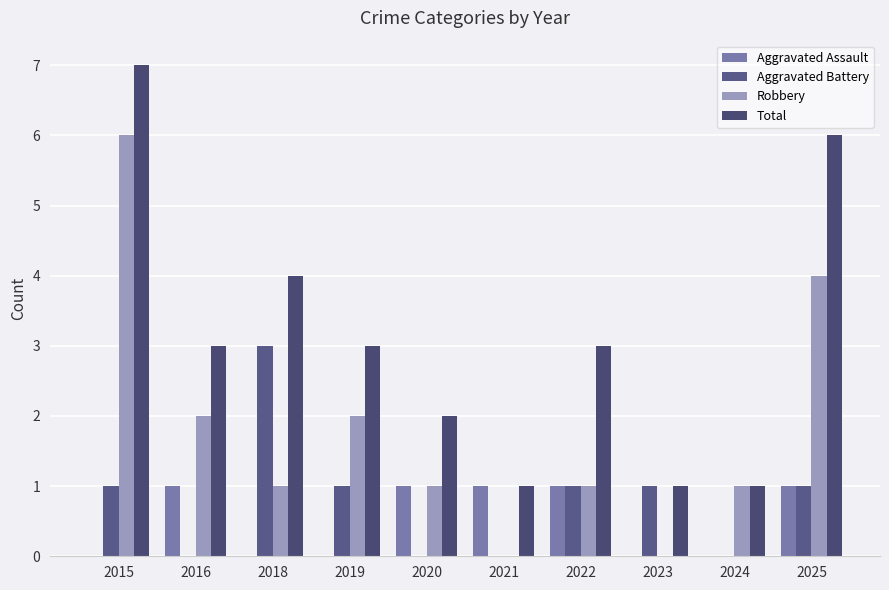

Which series has the largest range (max minus min)?

Robbery